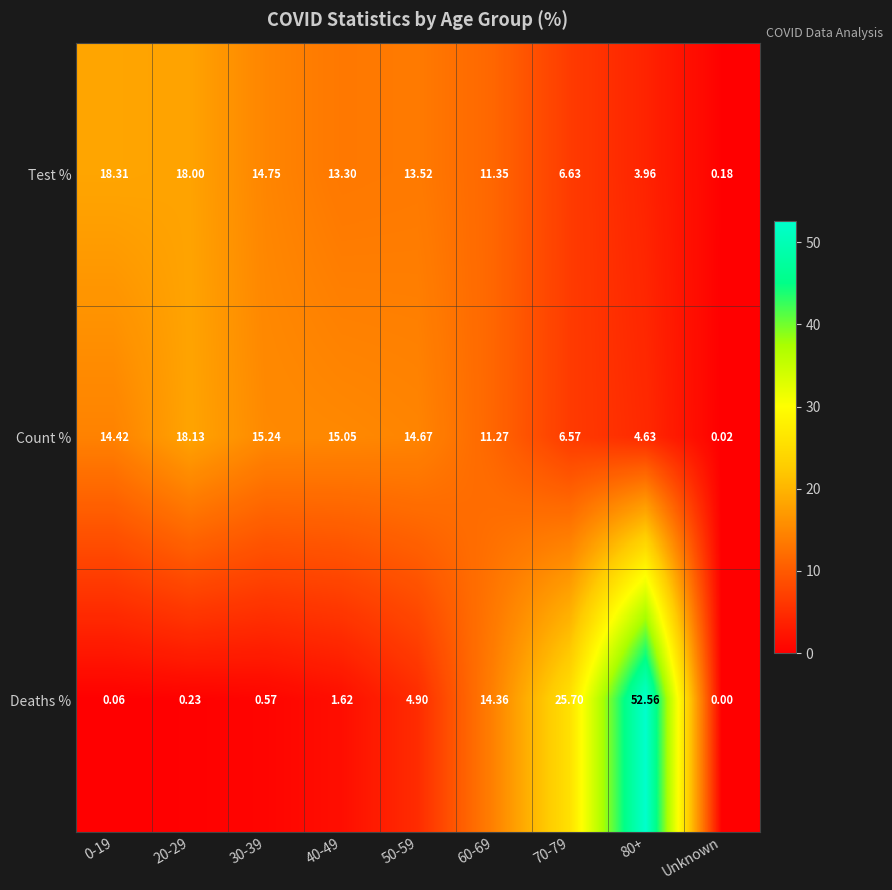

Which series has the widest spread of values?

Deaths %